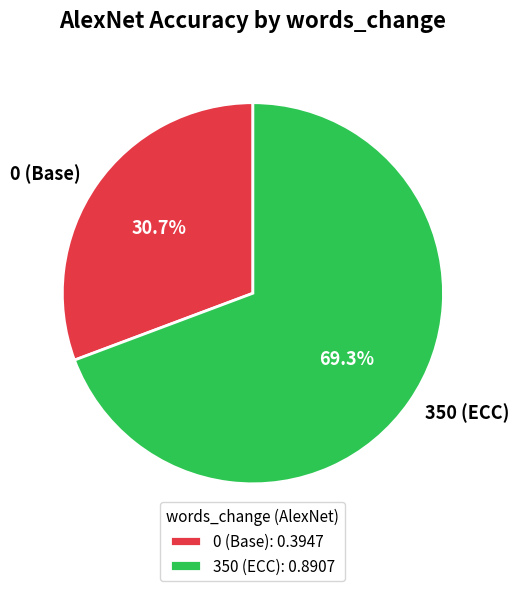

To the nearest percent, what is the difference between the 350 (ECC) and 0 (Base) slice percentages?

39%